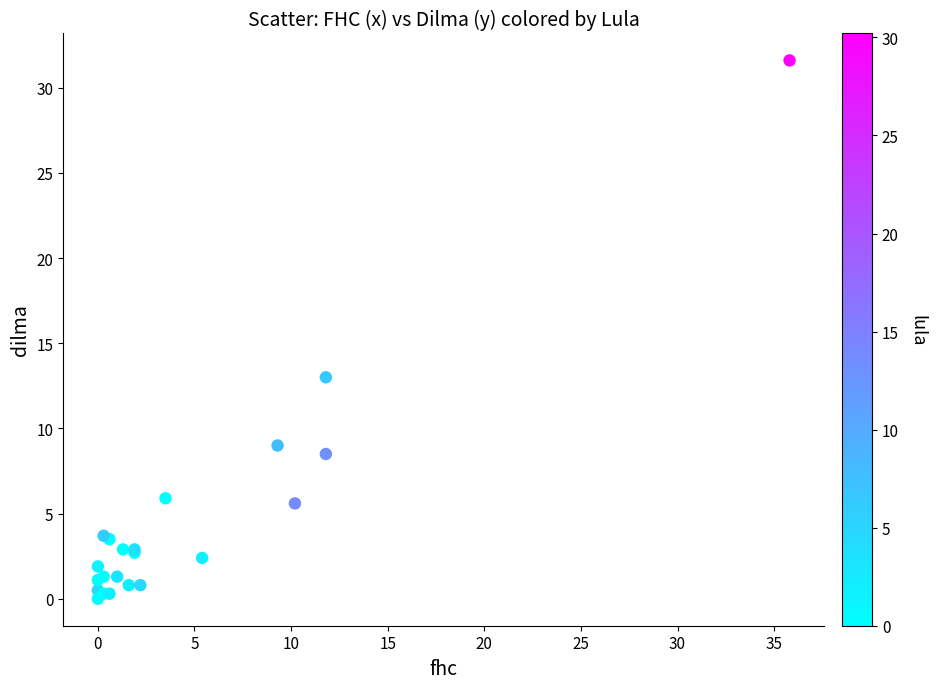

What Y value in the scatter plot is closest to 15?

13.0